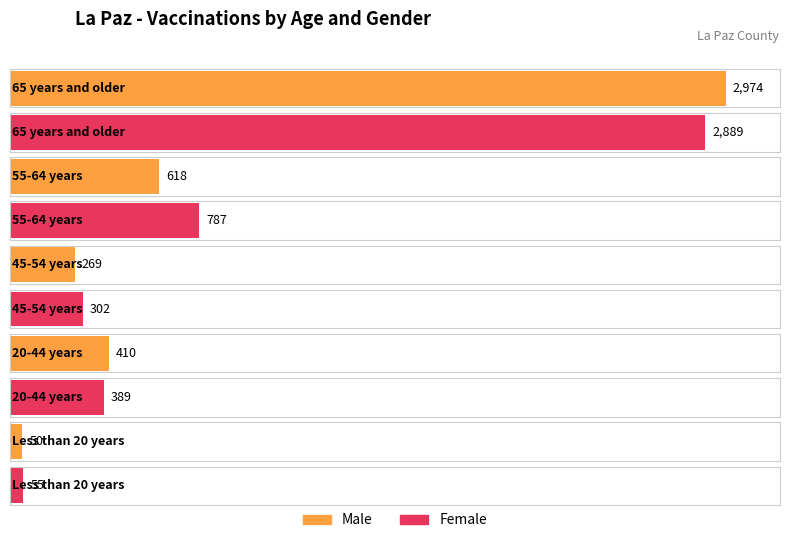

At which label does Male first exceed 410?

65 years and older